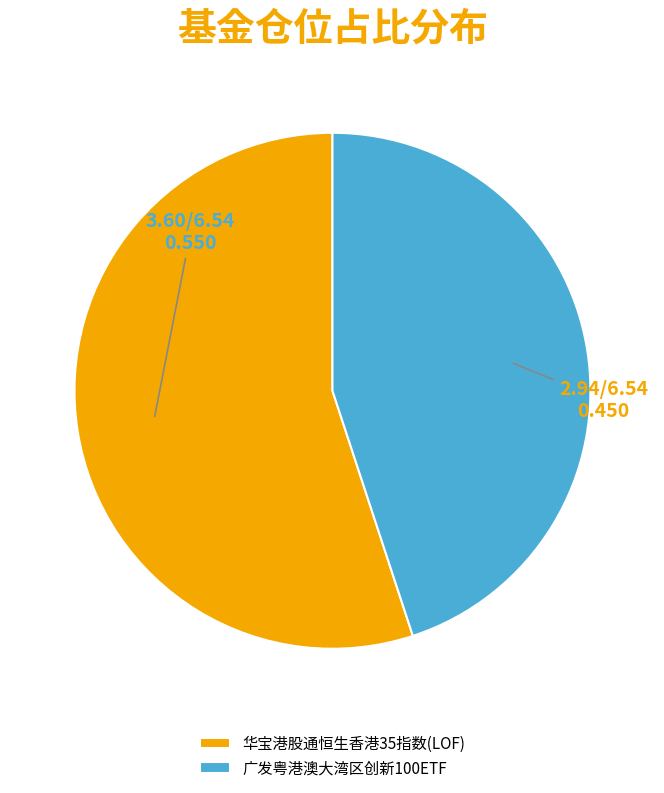

Between 华宝港股通恒生香港35指数(LOF) and 广发粤港澳大湾区创新100ETF, which is larger?

华宝港股通恒生香港35指数(LOF)